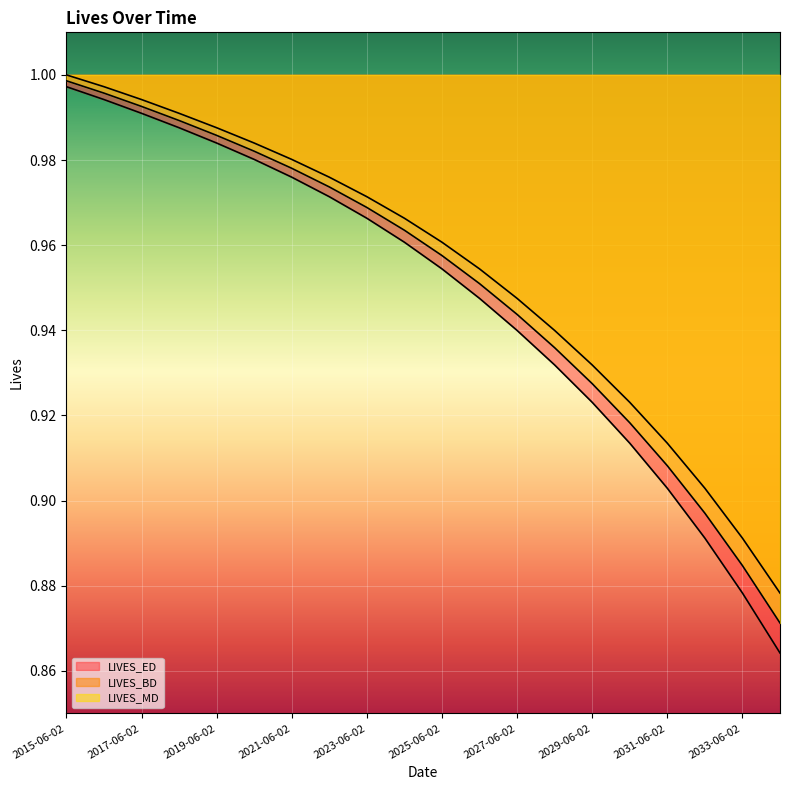

True or false: LIVES_BD and LIVES_MD intersect in this chart.

False